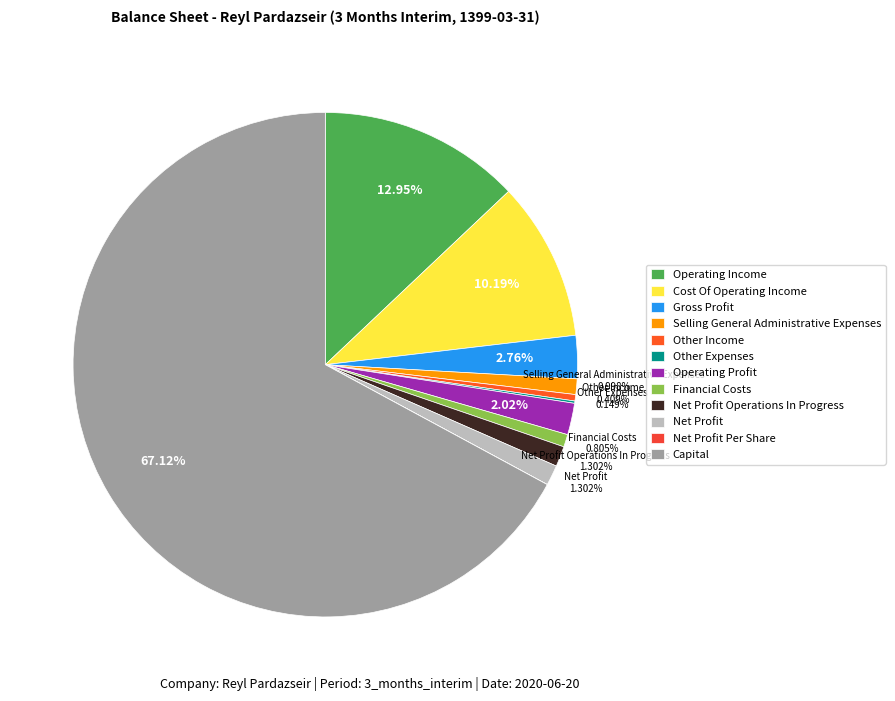

Does any single category account for the majority?

Yes